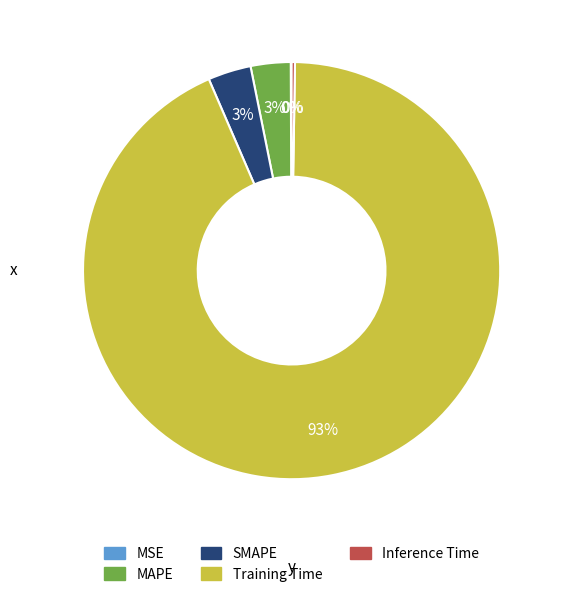

Combined, do MAPE and Training Time account for over 50%?

Yes